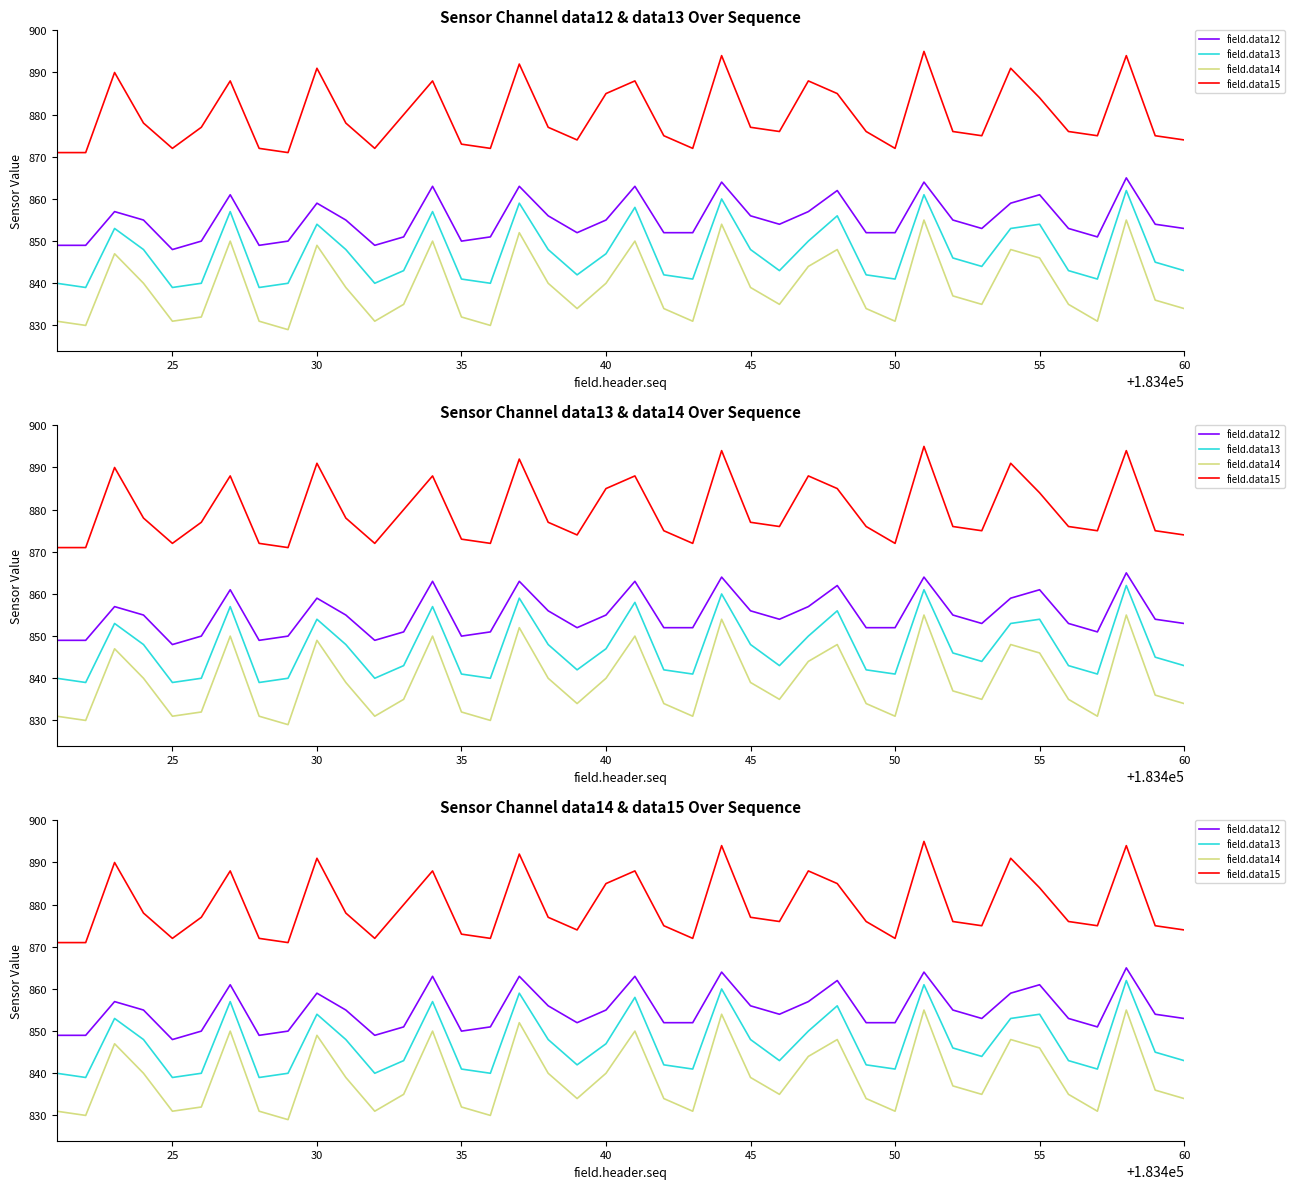

What is the total value across all series at 60?

3404